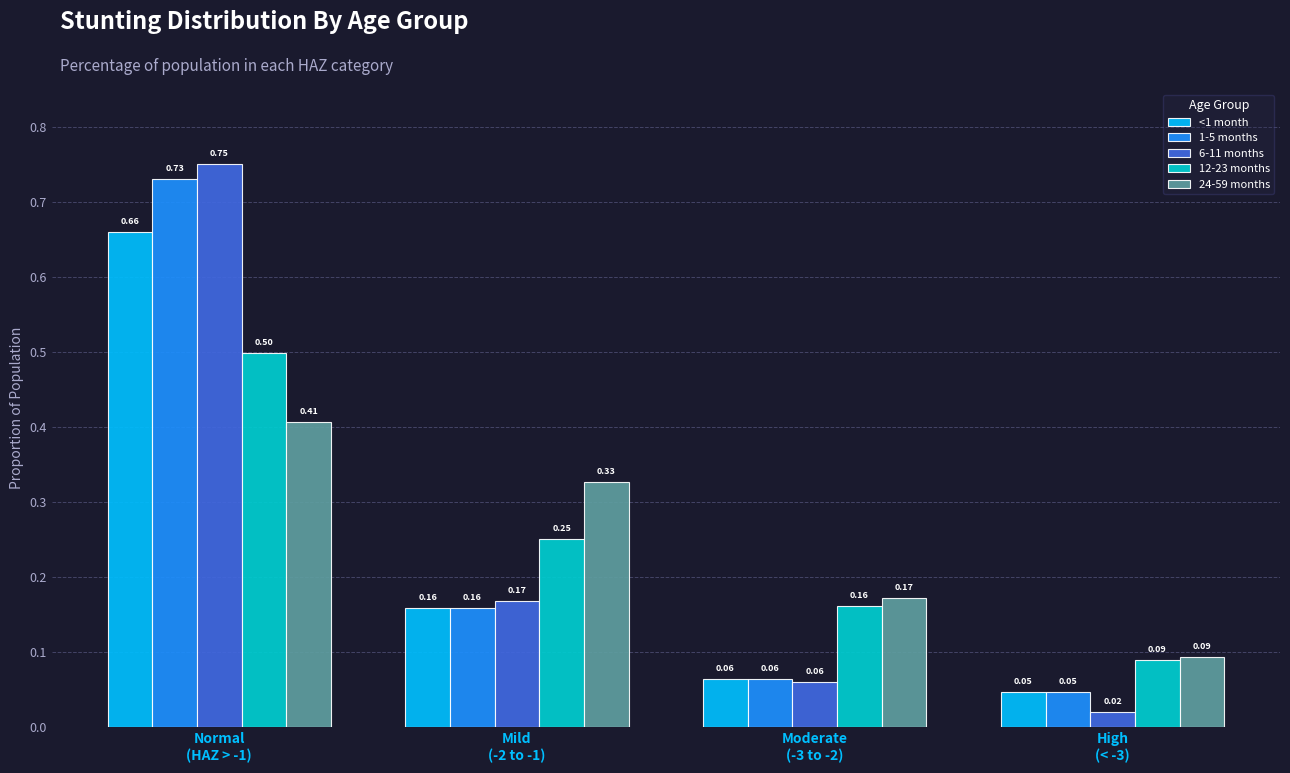

What is the sum of all <1 month values?

0.9